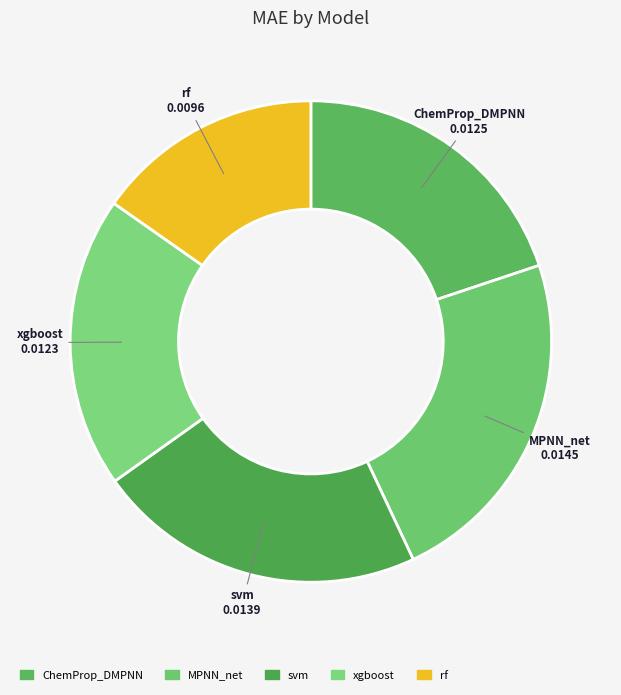

Do xgboost and MPNN_net together represent more than half of the pie?

No